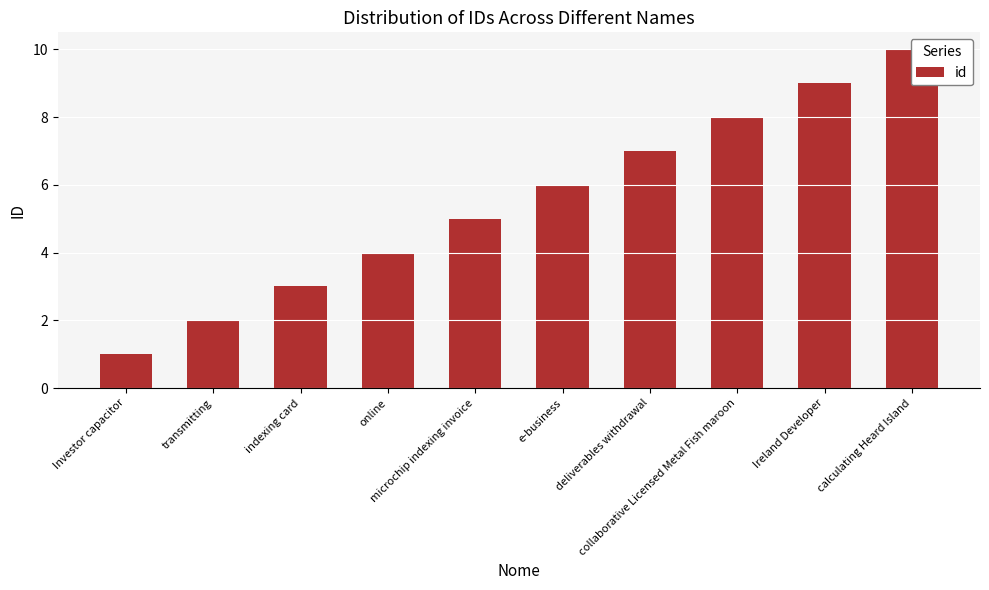

Which category has the lowest value across all series?

Investor capacitor